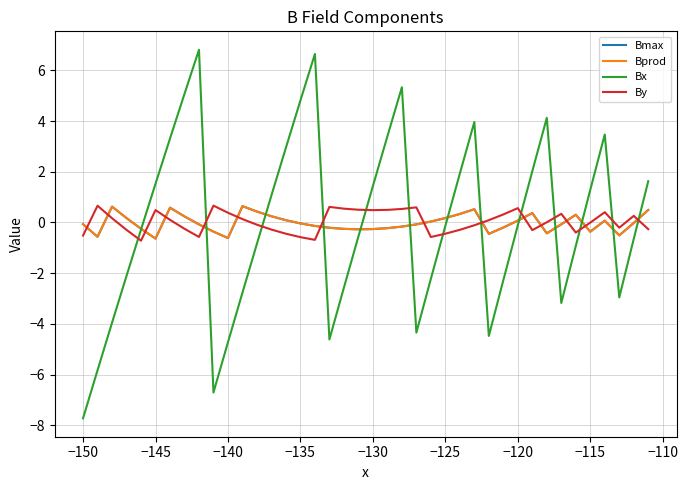

True or false: Bmax and By intersect in this chart.

True